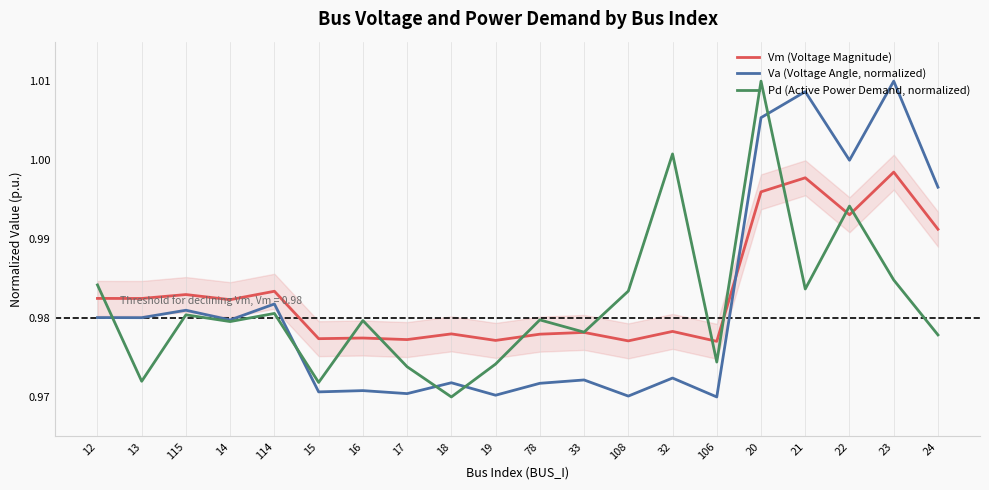

Is it true that Va (Voltage Angle, normalized) equals 1.5 at 17?

False